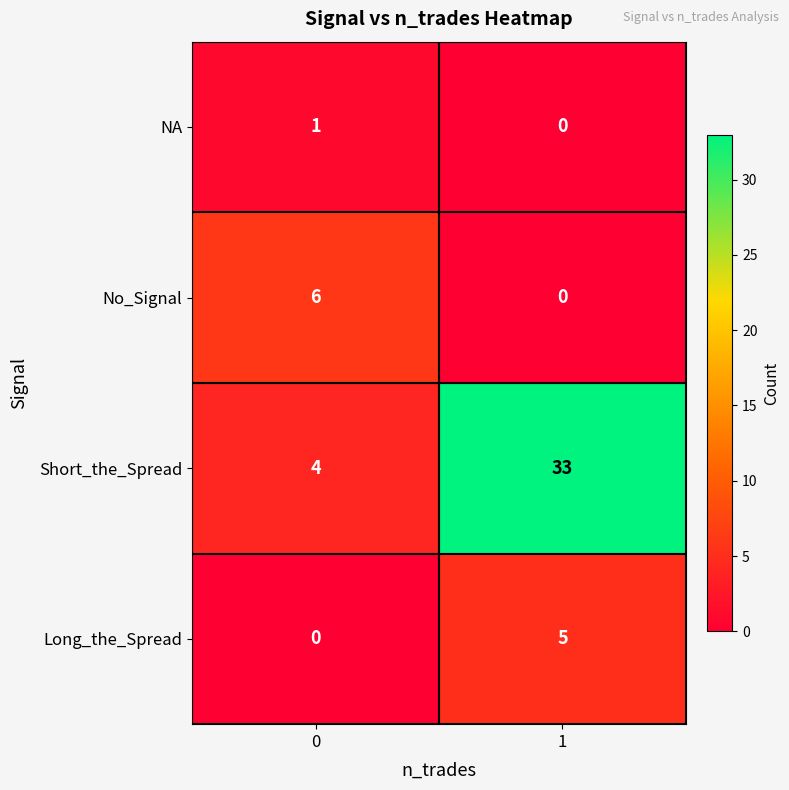

The value of Short_the_Spread at 1 is 33. True or false?

True